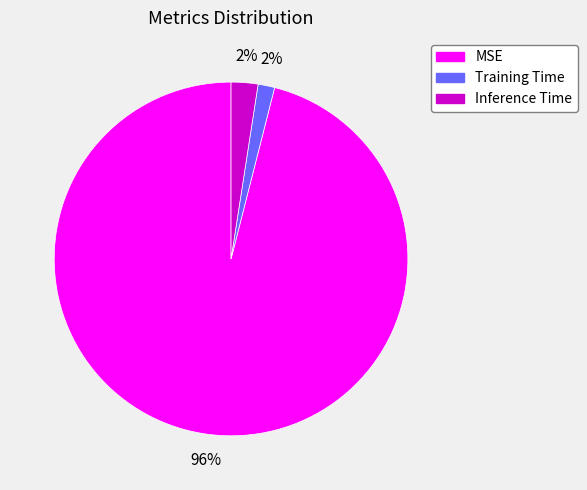

What is the largest slice in the pie chart?

MSE